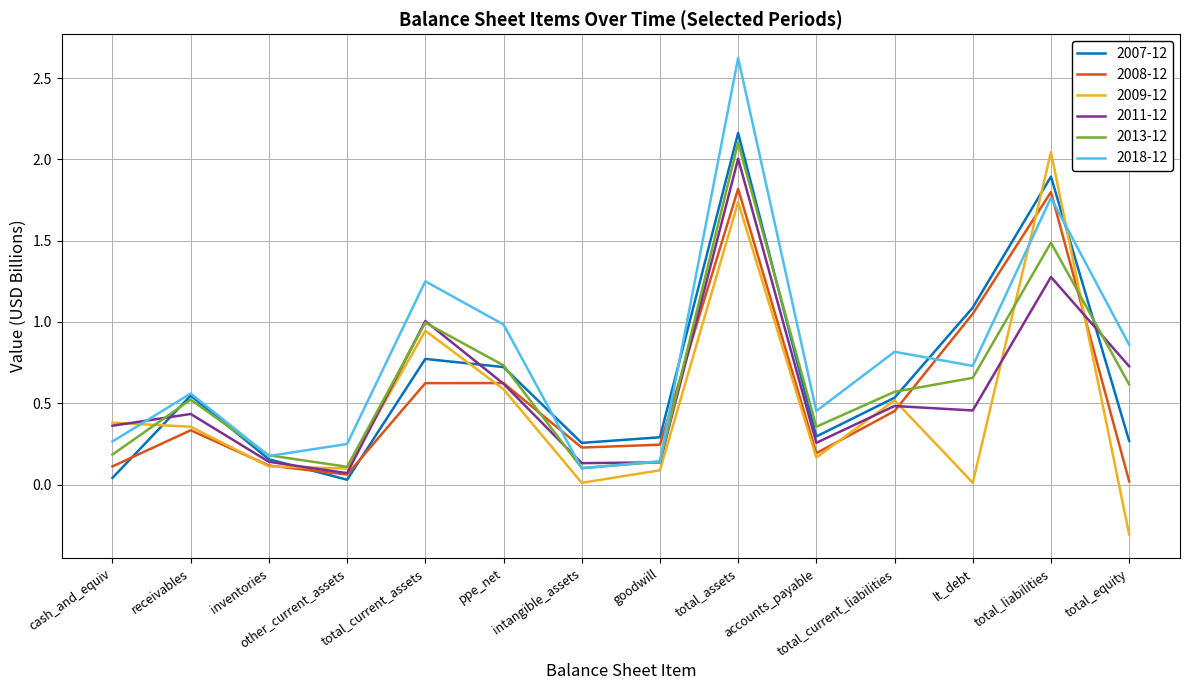

What position from the right is total_current_liabilities?

4